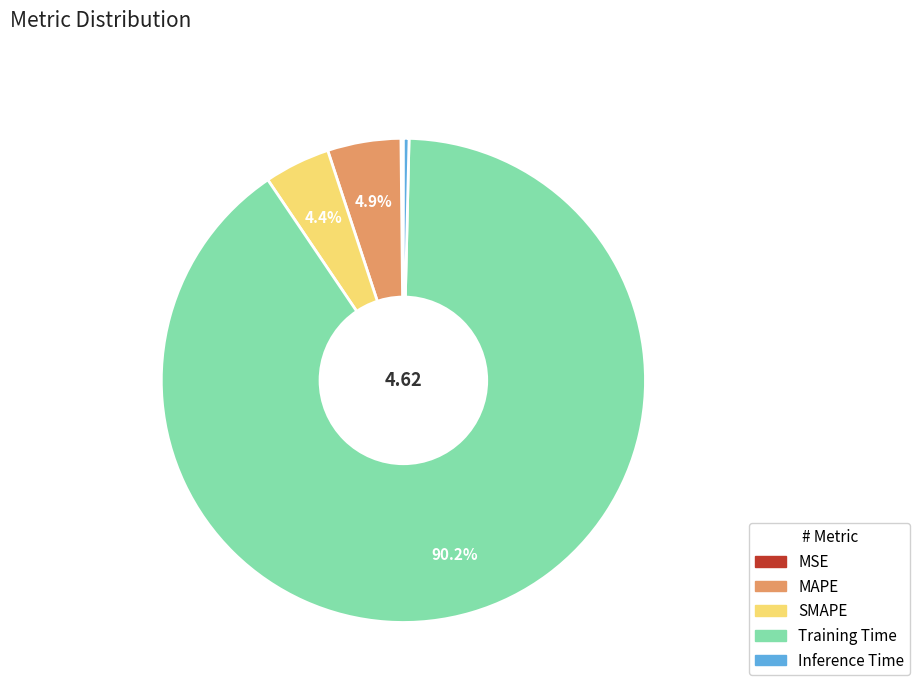

To the nearest percent, what is the average slice percentage?

20%